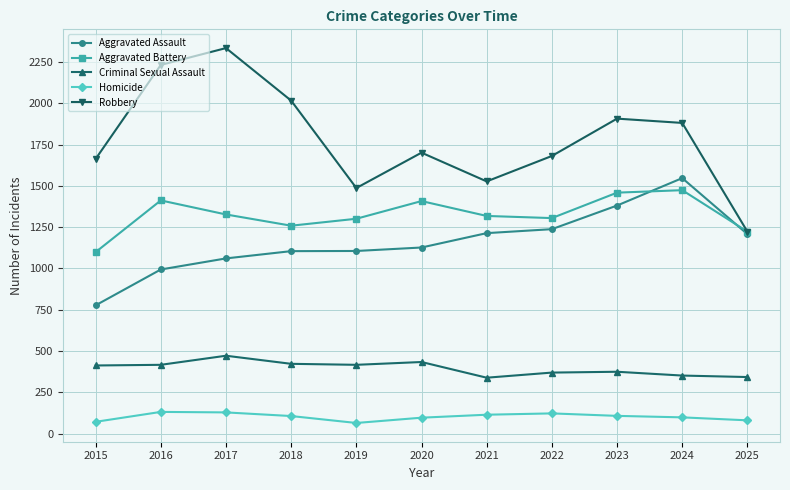

What are all the series names shown in the legend?

Aggravated Assault, Aggravated Battery, Criminal Sexual Assault, Homicide, Robbery